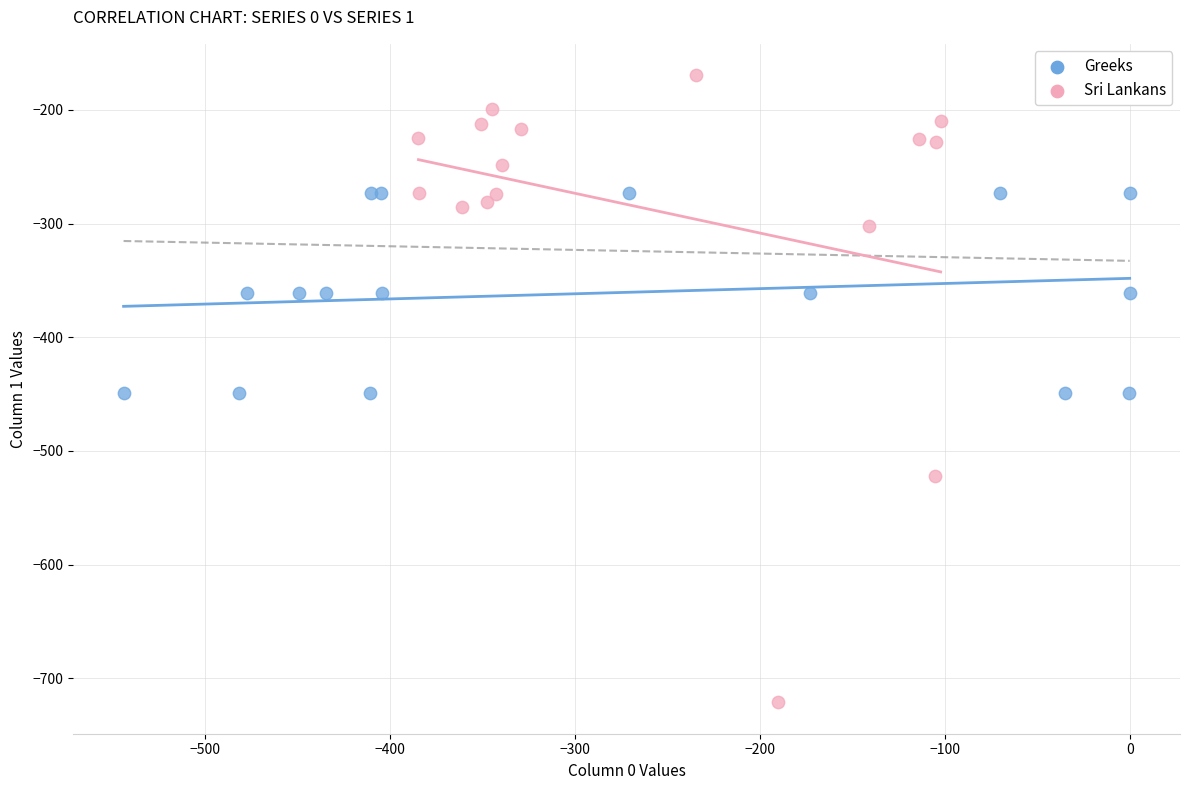

Which series contains the highest Y value?

Sri Lankans